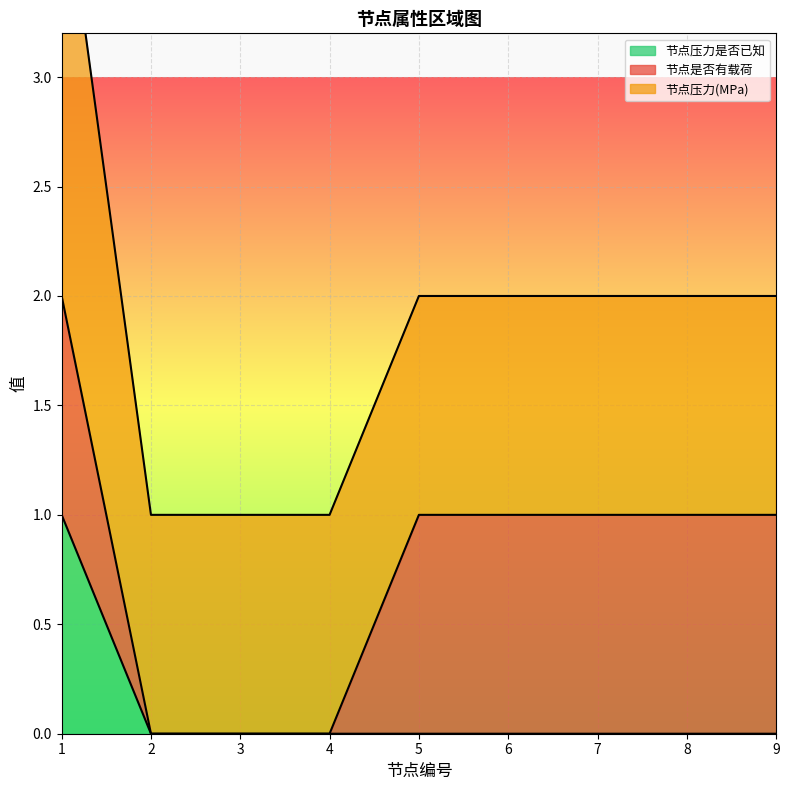

Does the chart display data point markers on the line(s)?

No